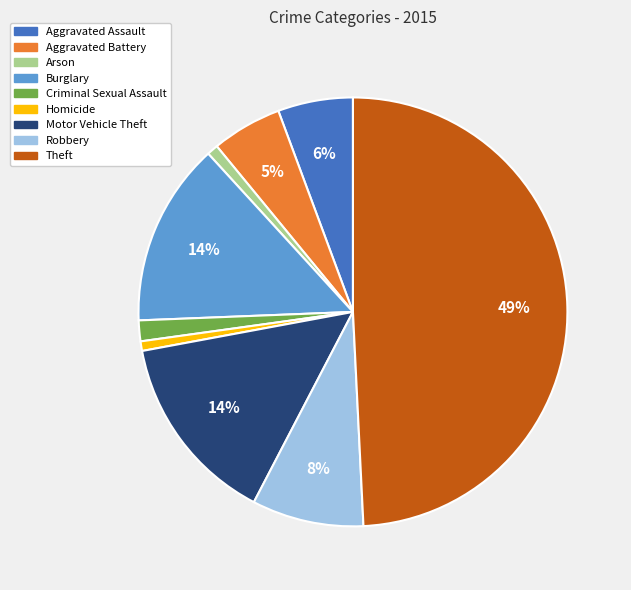

Is the sum of Robbery and Theft greater than half?

Yes